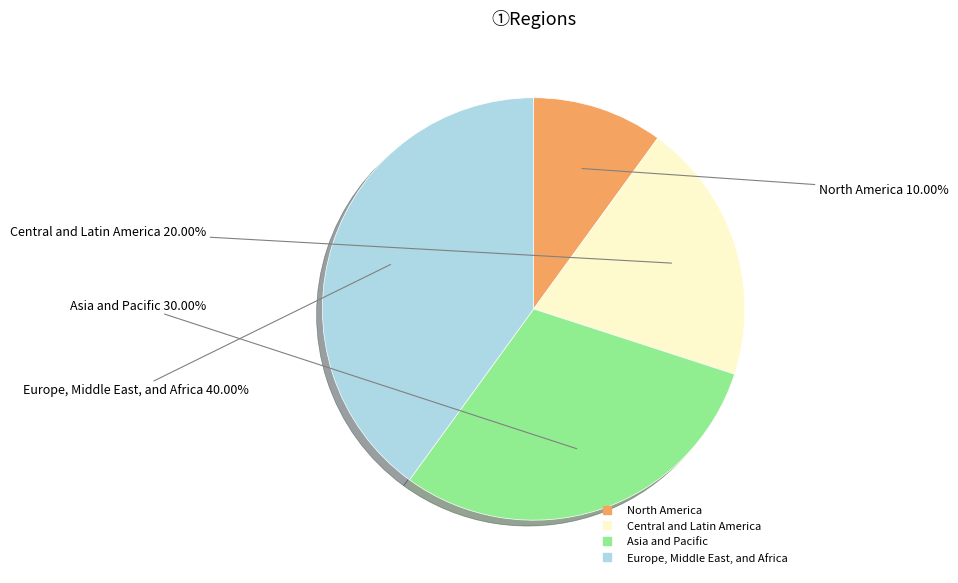

To the nearest percent, what is the difference between the largest and smallest slice percentages?

30%